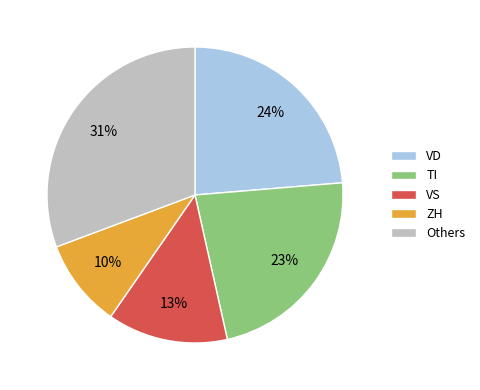

Approximately how many times larger is the value at VS compared to TI?

0.6